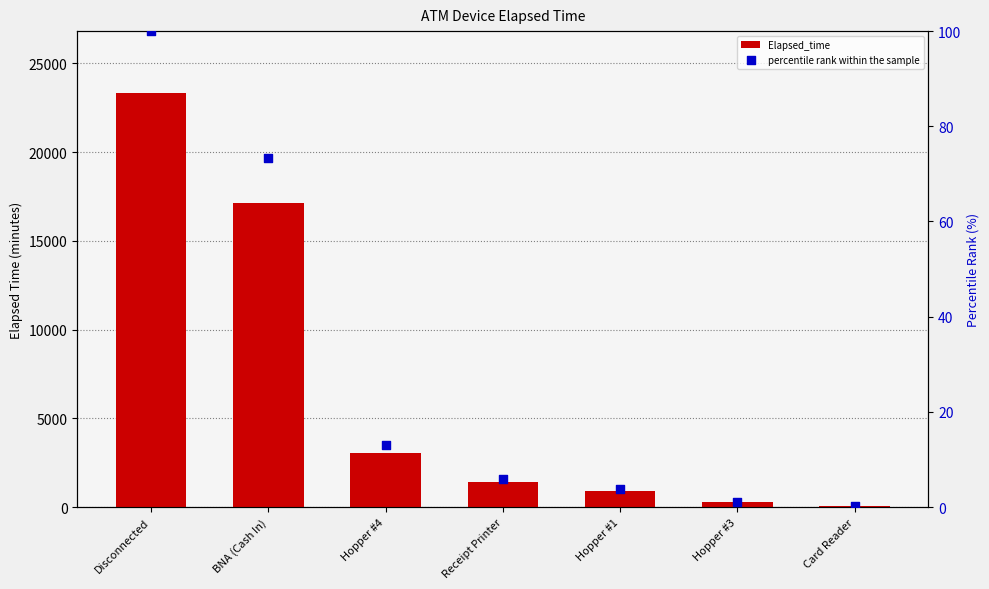

Which series contains the lowest Y value?

percentile rank within the sample